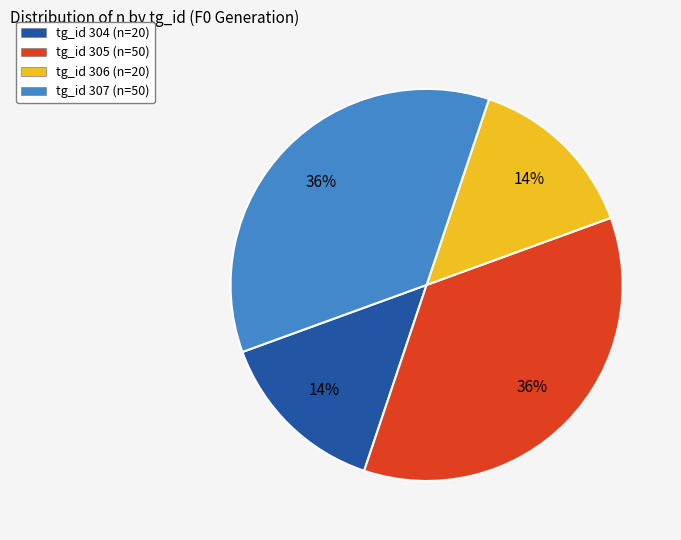

Does any single category account for the majority?

No